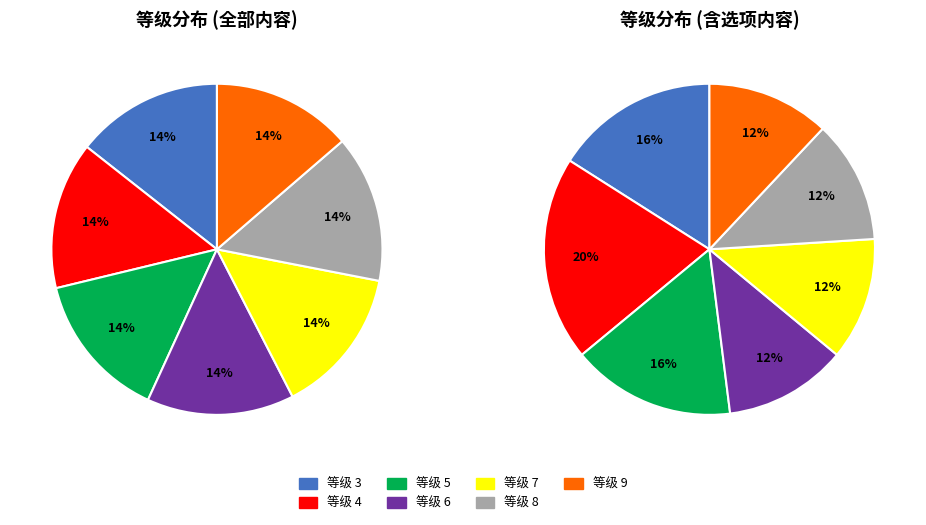

To the nearest percent, what portion does 6 represent?

14%